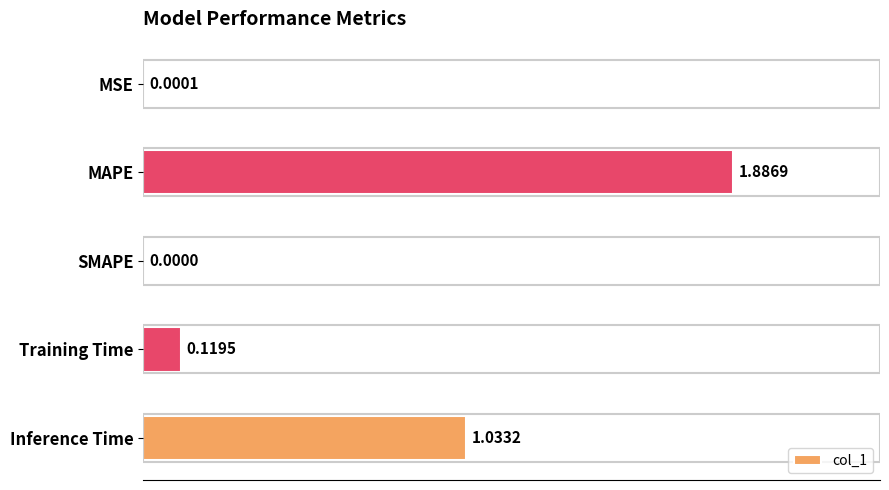

Which category has the highest value across all series?

MAPE